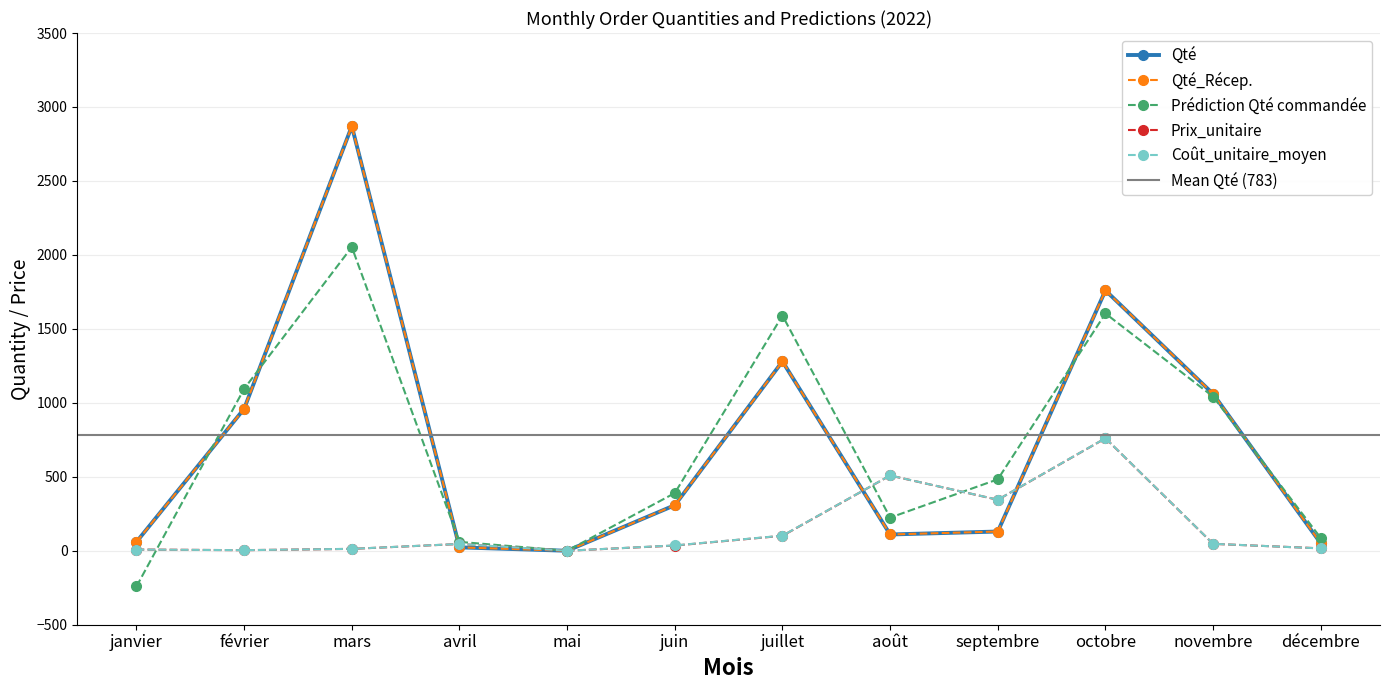

What is the label of the 7th point from the left?

juillet